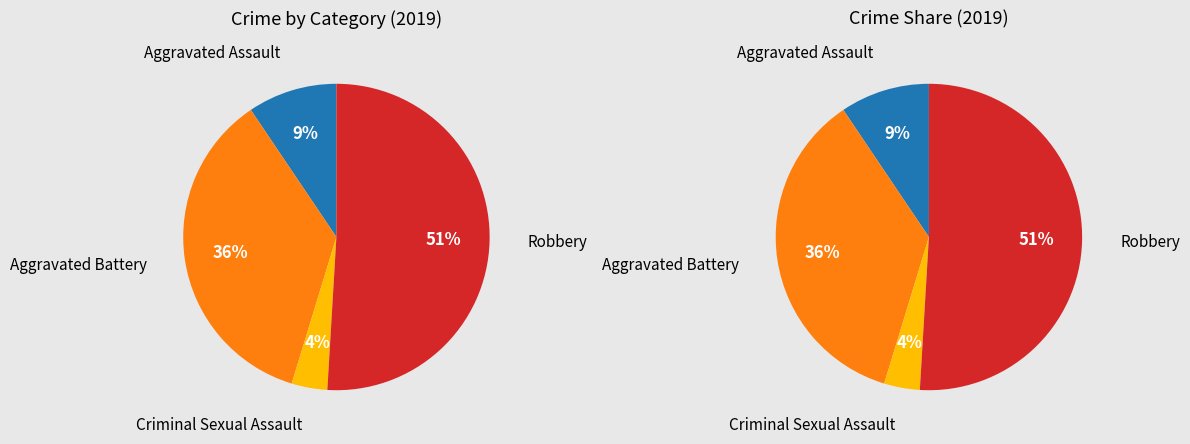

To the nearest percent, what is the difference between the largest and smallest slice percentages?

47%